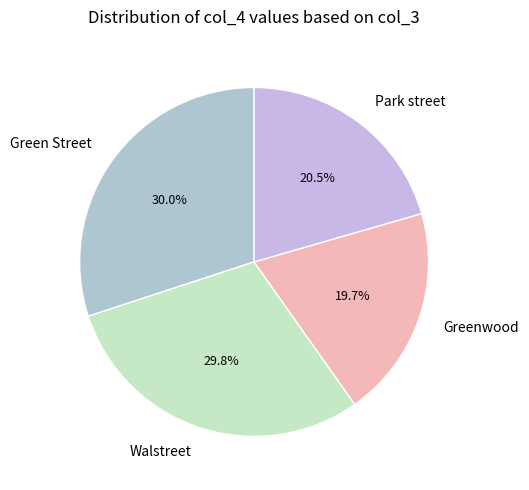

To the nearest percent, what is the difference between the largest and smallest slice percentages?

10%